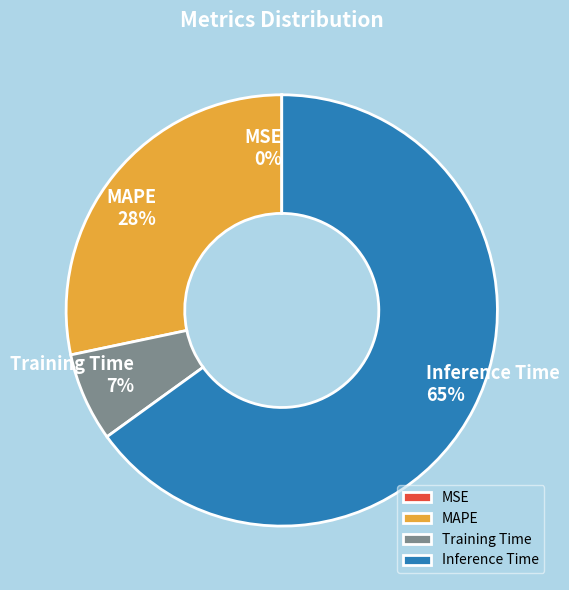

Is the sum of Inference Time and MAPE greater than half?

Yes